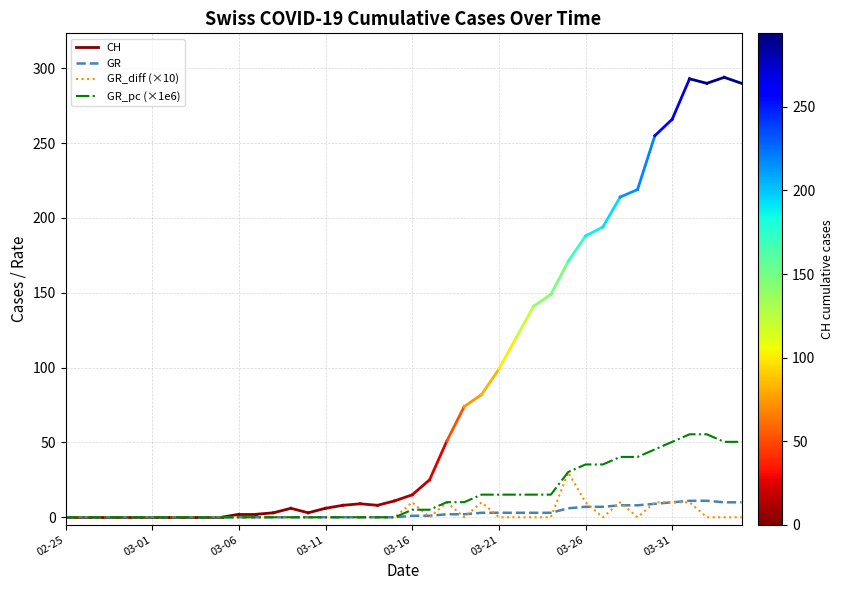

Rank the series by their maximum value, from lowest to highest.

GR, GR_diff (×10), GR_pc (×1e6)